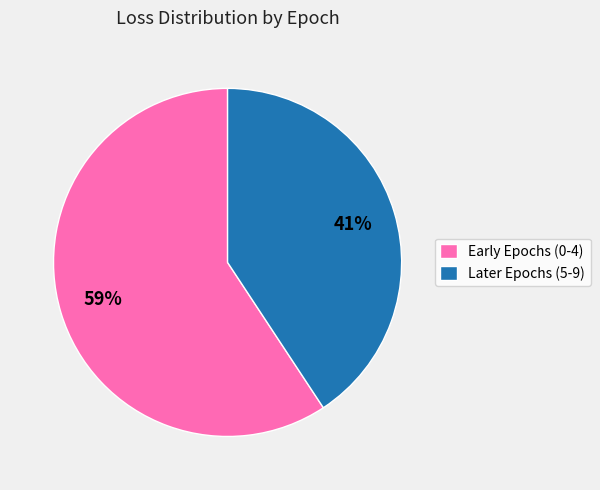

Which category has the smallest portion of the pie?

Later Epochs (5-9)